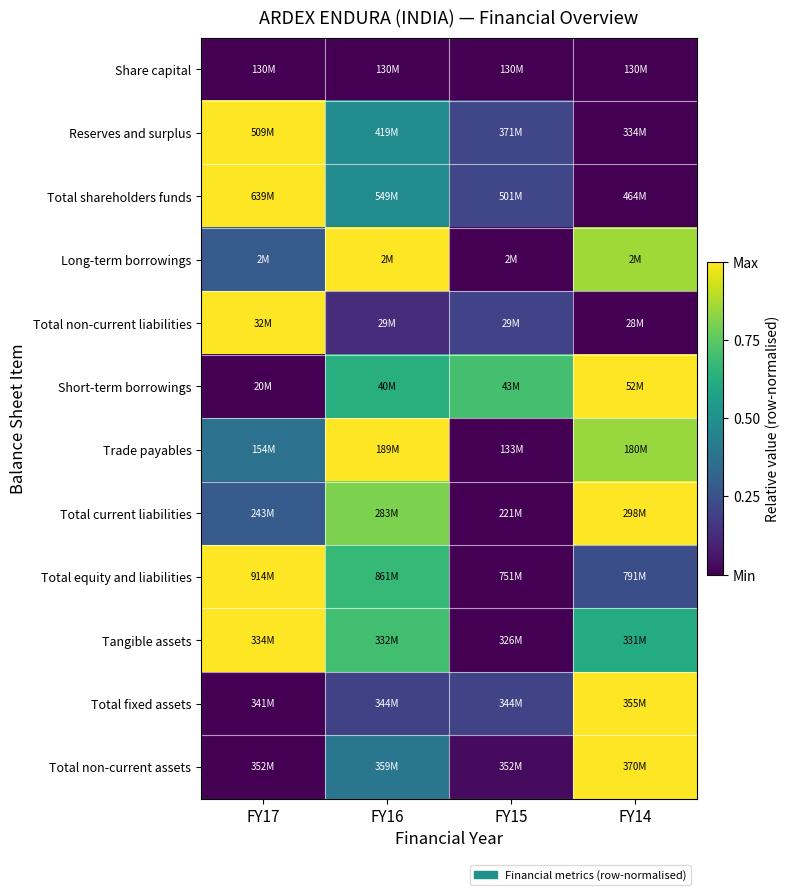

Which has a higher value, FY15 or FY14?

FY15